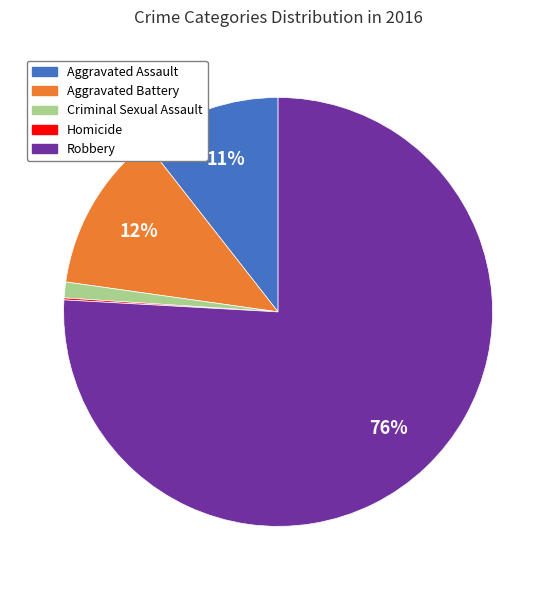

To the nearest percent, what is the combined percentage of Criminal Sexual Assault and Aggravated Assault?

12%